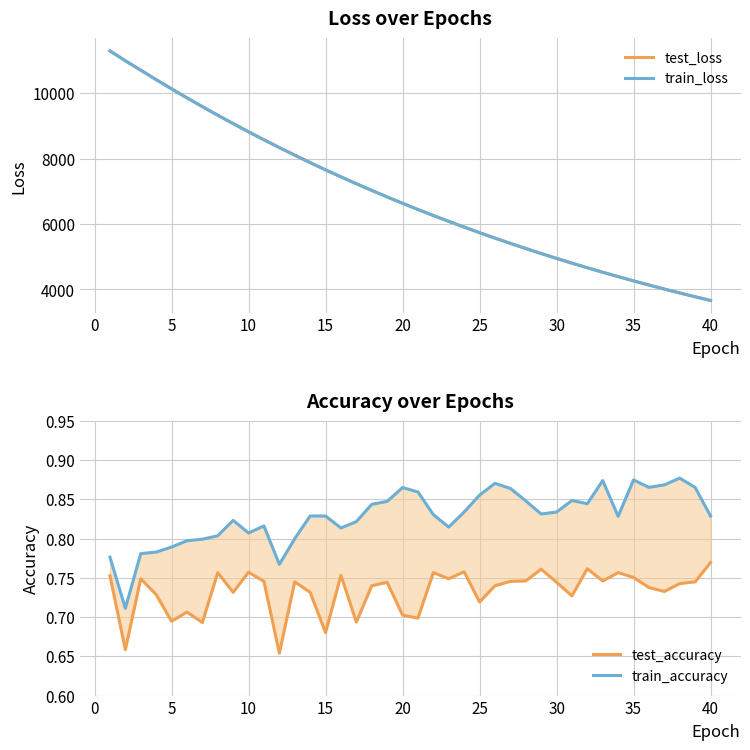

List the series in order of their peak value, lowest first.

test_accuracy, train_accuracy, train_loss, test_loss